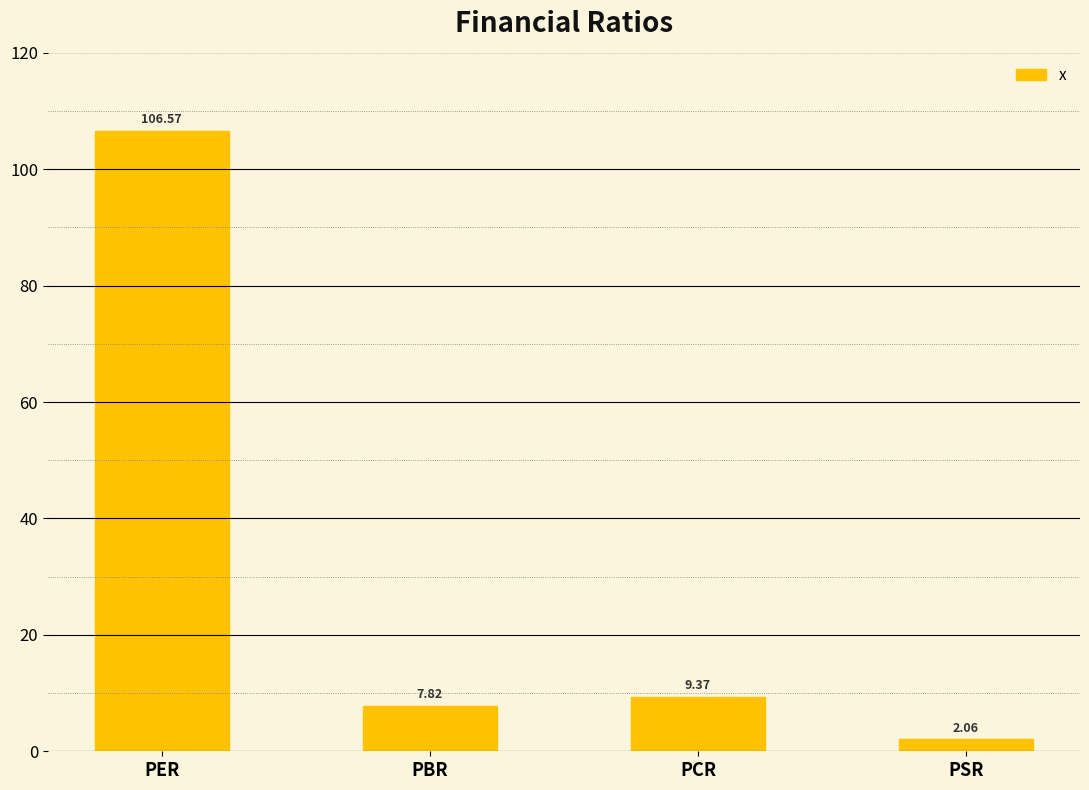

What is the label of the 2nd bar from the right?

PCR